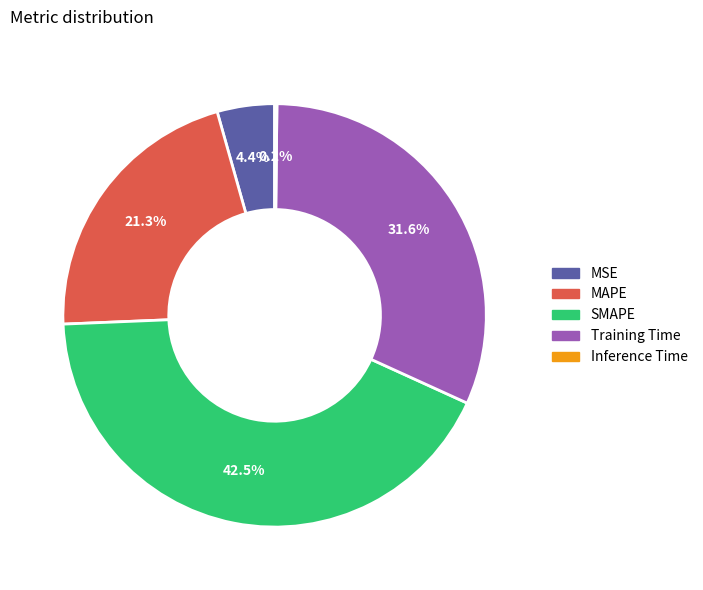

Which category has the biggest portion of the pie?

SMAPE